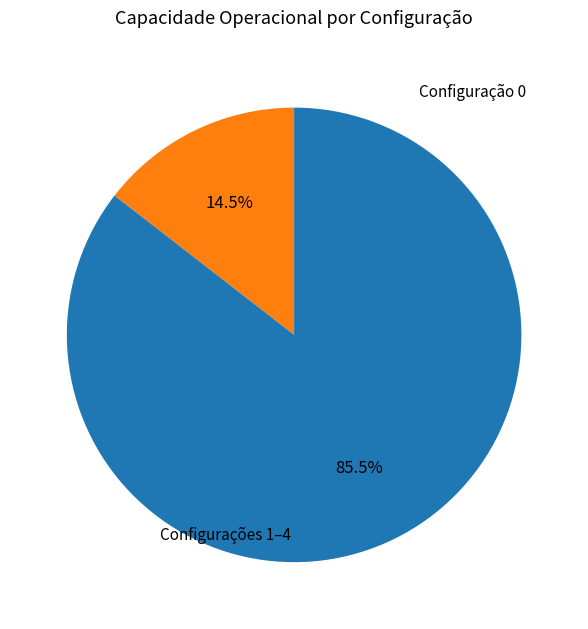

Is there a majority slice in this chart?

Yes